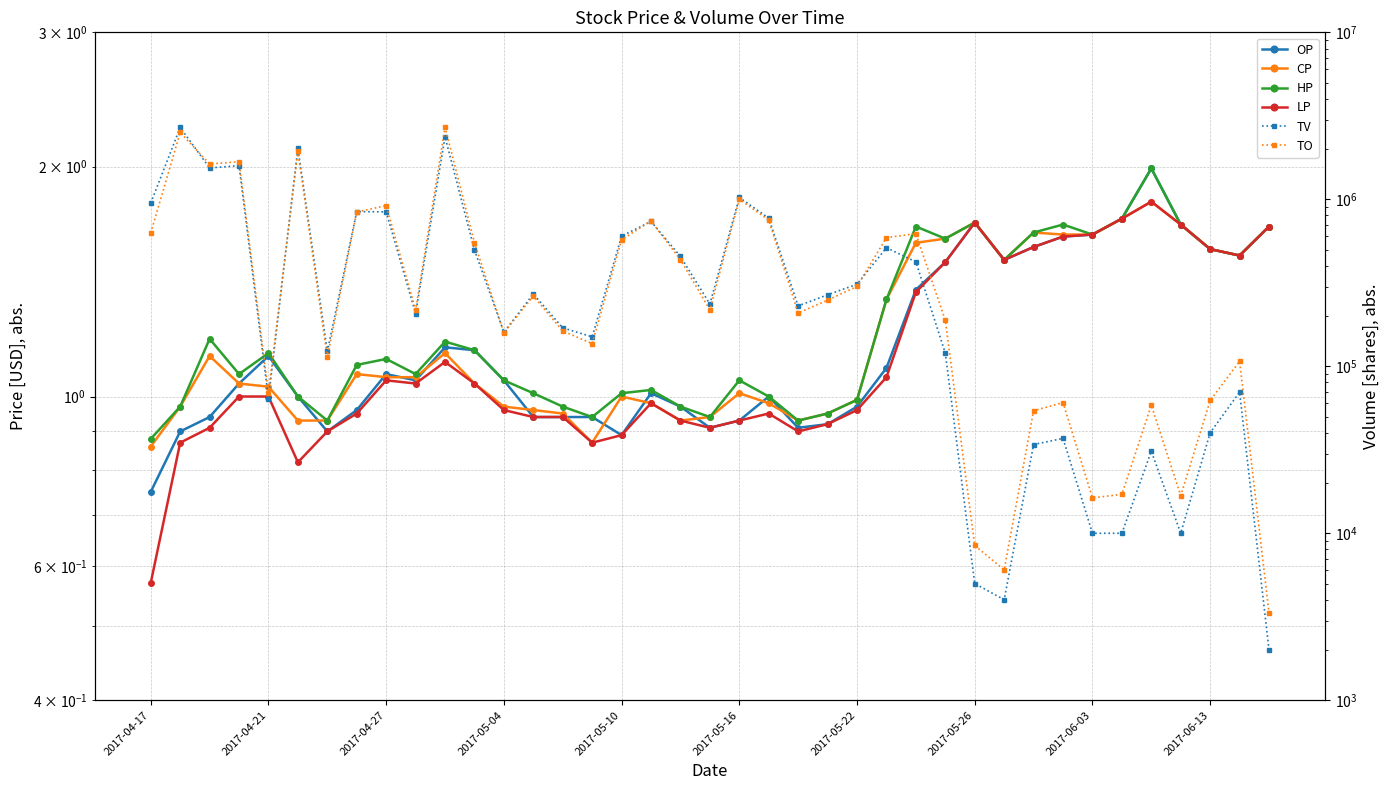

Between 2017-04-21 and 12, which is larger?

12